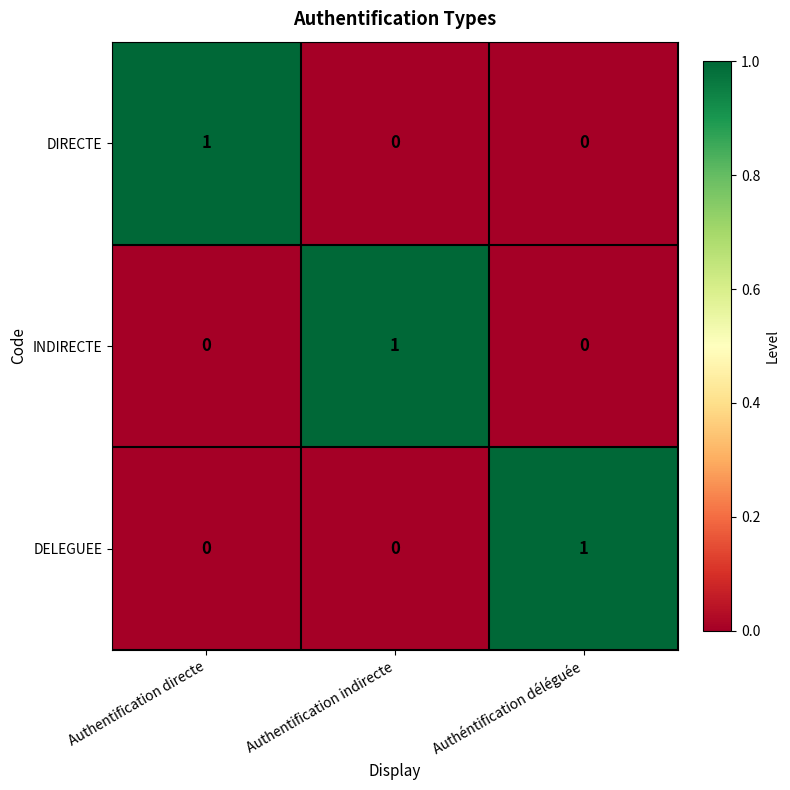

At how many categories does at least one series exceed 0?

3